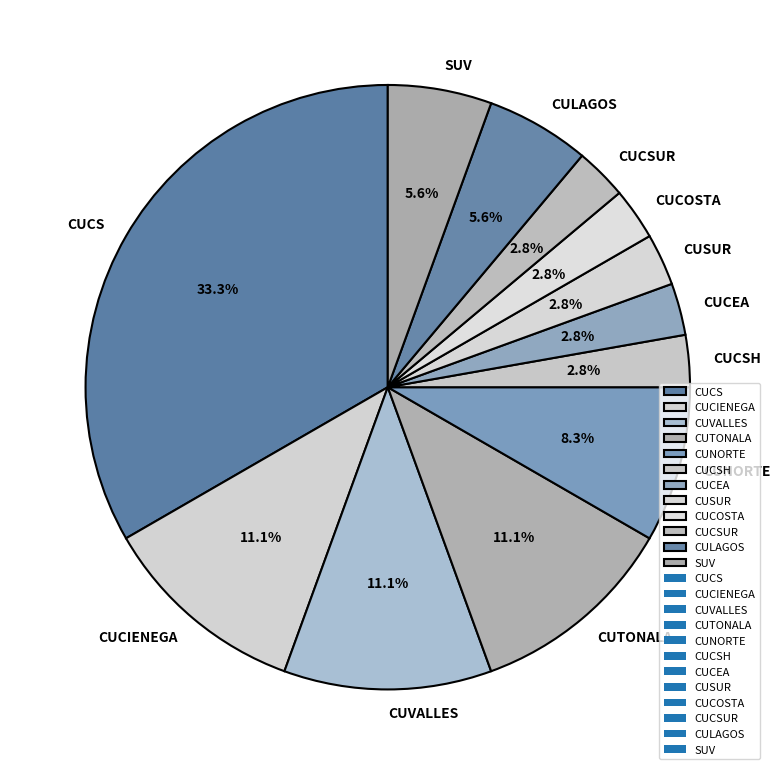

Between CUSUR and SUV, which is larger?

SUV